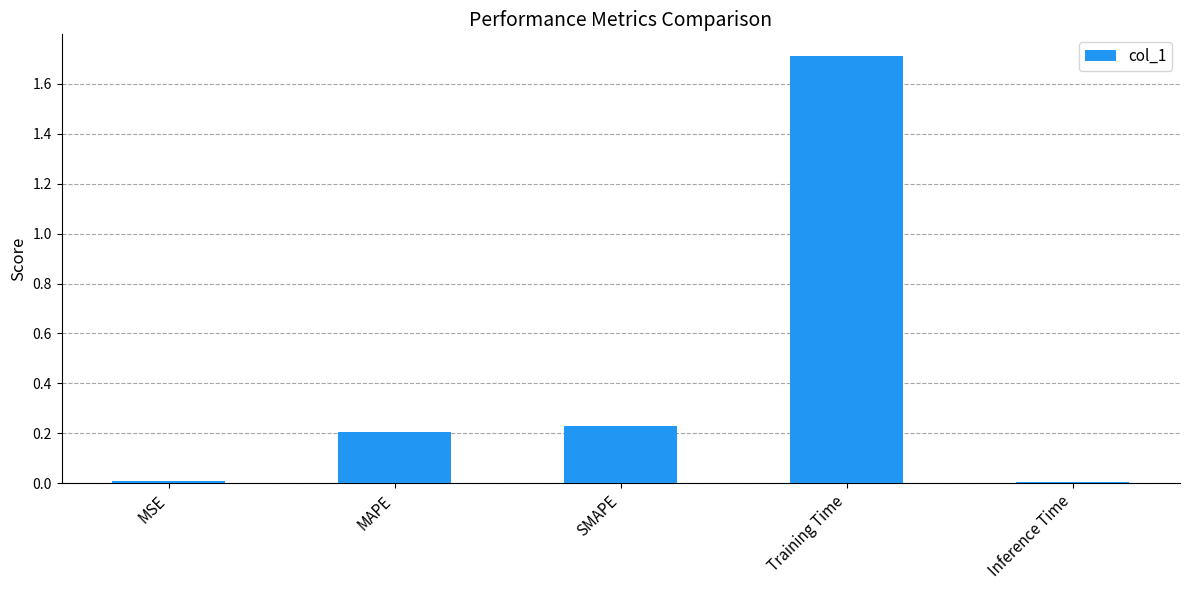

Which label corresponds to the largest value in the chart?

Training Time